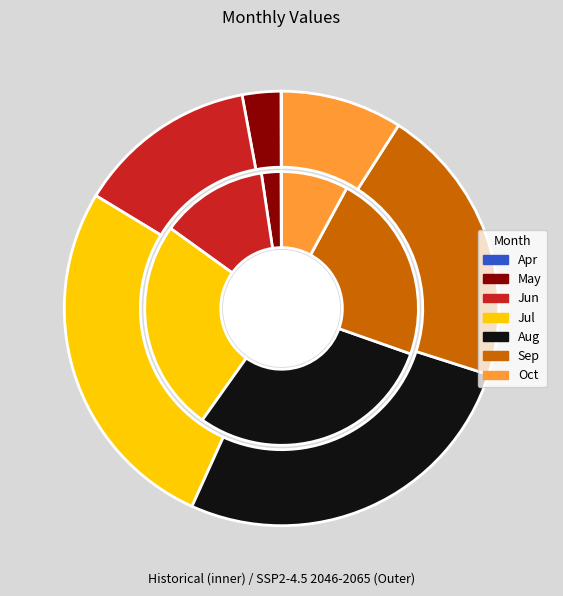

How much of the chart is everything except Oct?

92.1%